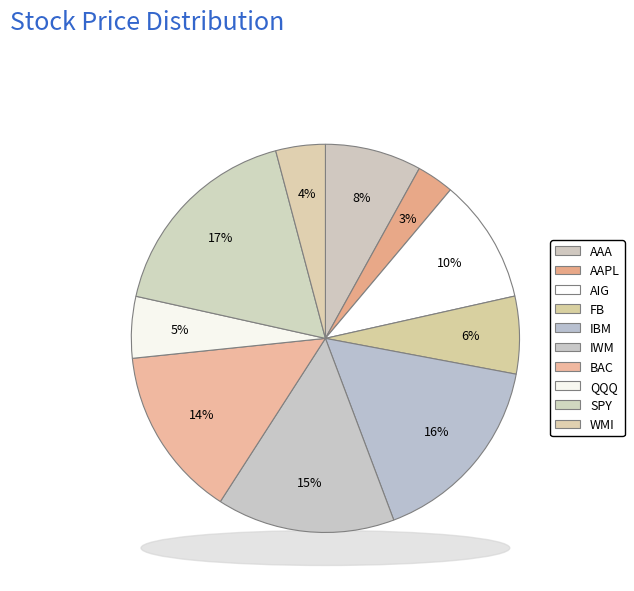

Which has a higher value, AAA or SPY?

SPY